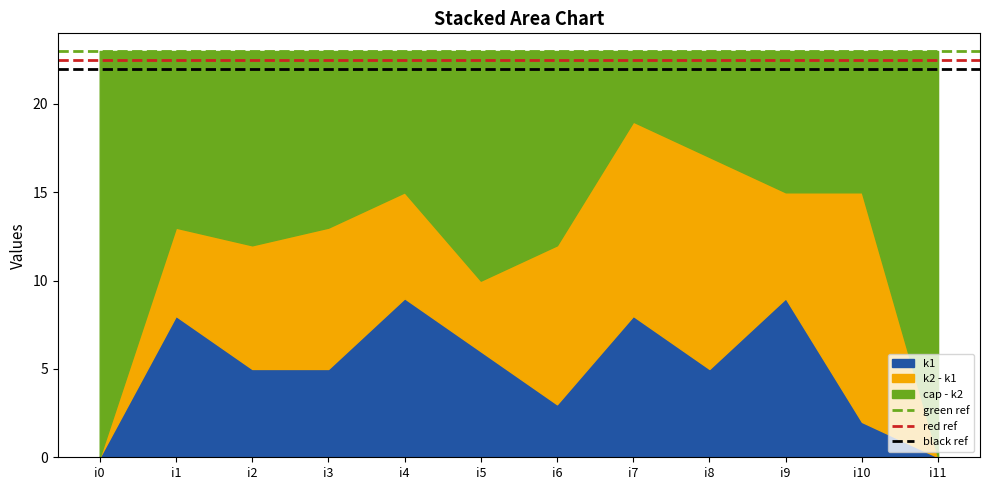

What is the sum of all red ref values?

45.0